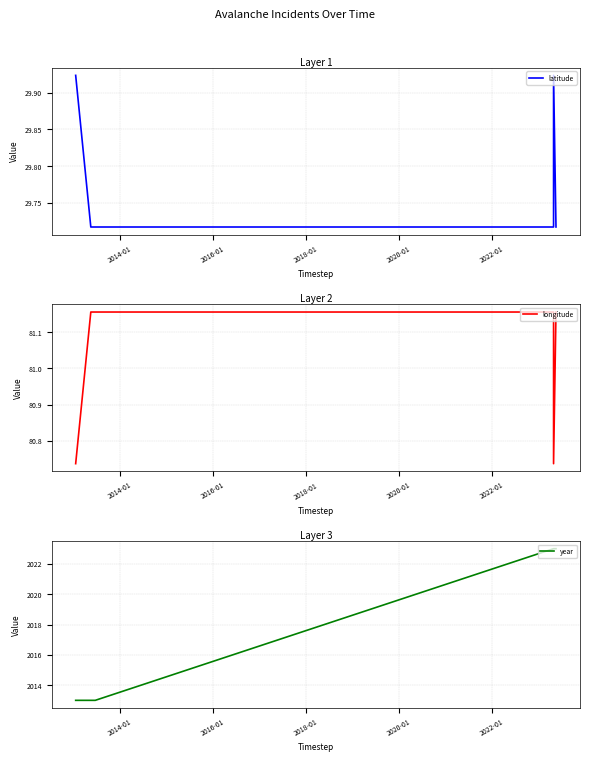

Reading left to right, what are all the values shown in this chart?

latitude: 29.9	29.7	29.7	29.7	29.9	29.7
longitude: 80.7	81.2	81.2	81.2	80.7	81.2
year: 2013.0	2013.0	2013.0	2023.0	2023.0	2023.0